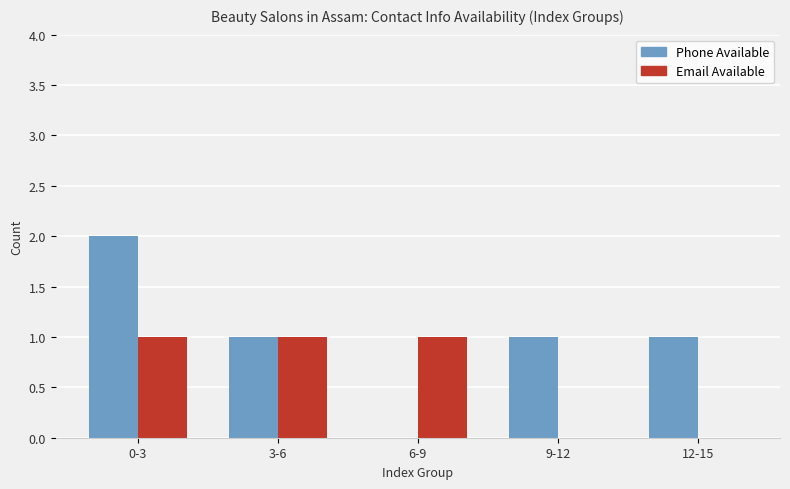

What are all the series names shown in the legend?

Phone Available, Email Available